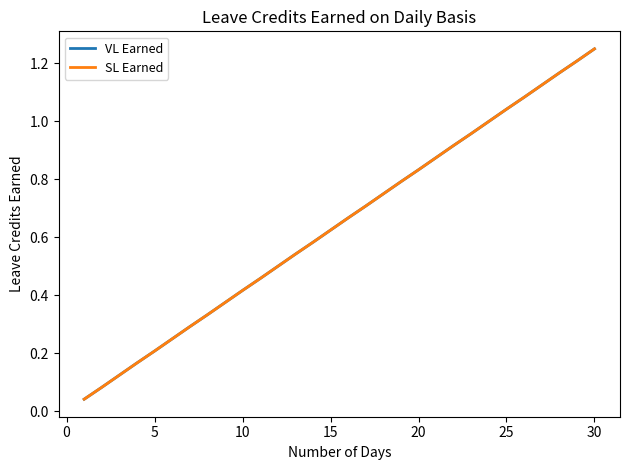

Is this an area chart (filled region under the line)?

No